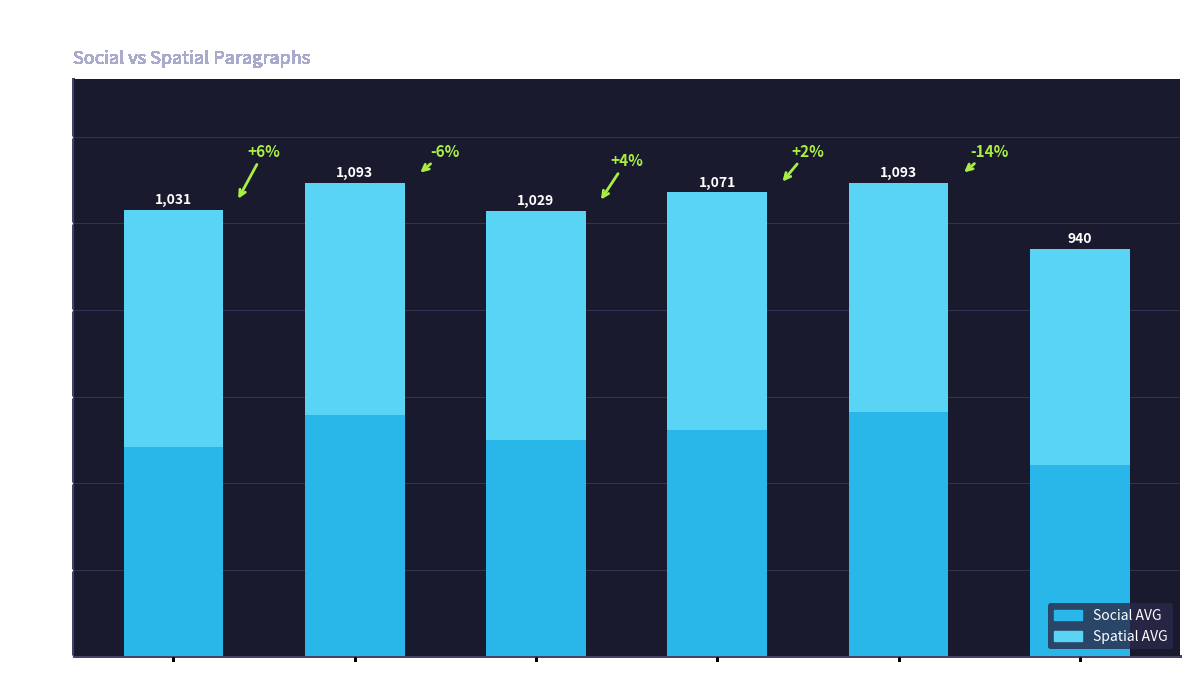

How many bars are there in total?

6